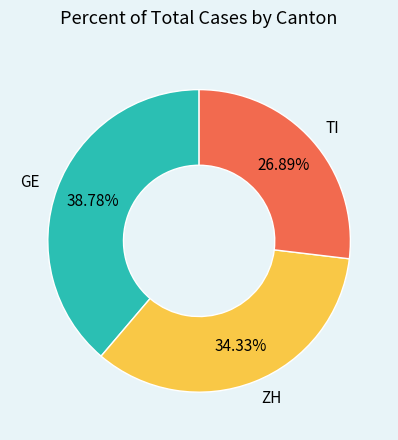

What is the ratio of the value at GE to the value at TI?

1.4